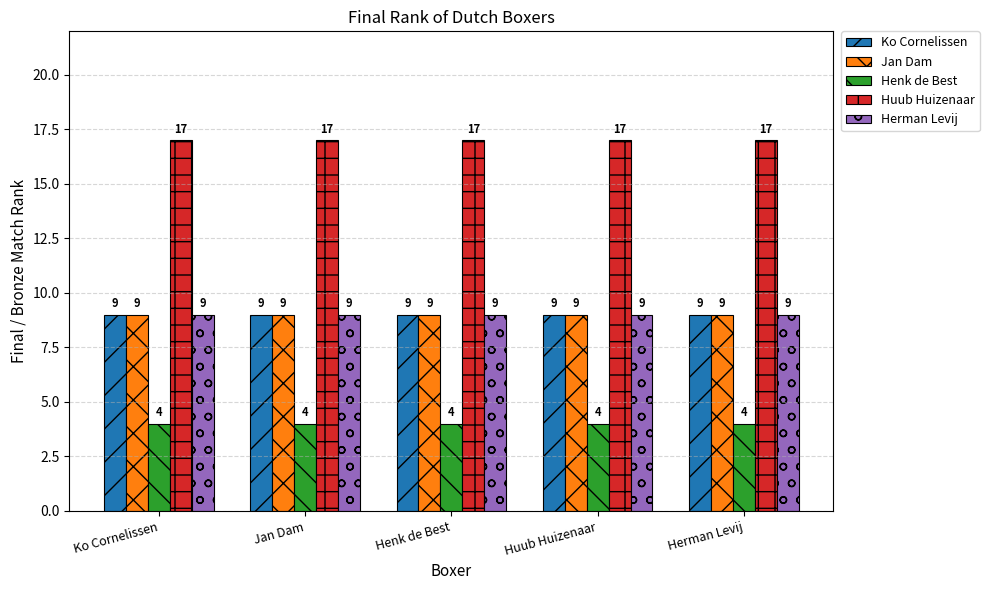

What is the difference between the highest and lowest values at Henk de Best?

13